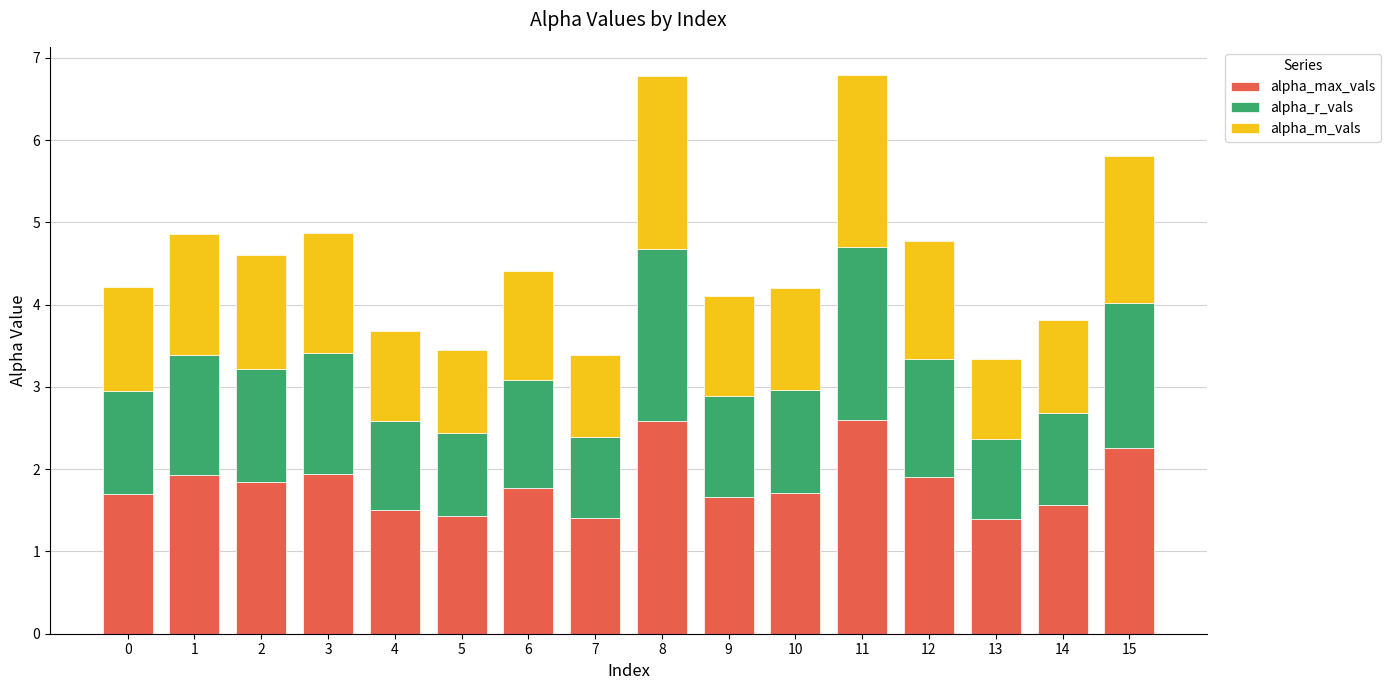

What is the difference between the alpha_max_vals values at 6 and 7?

0.4